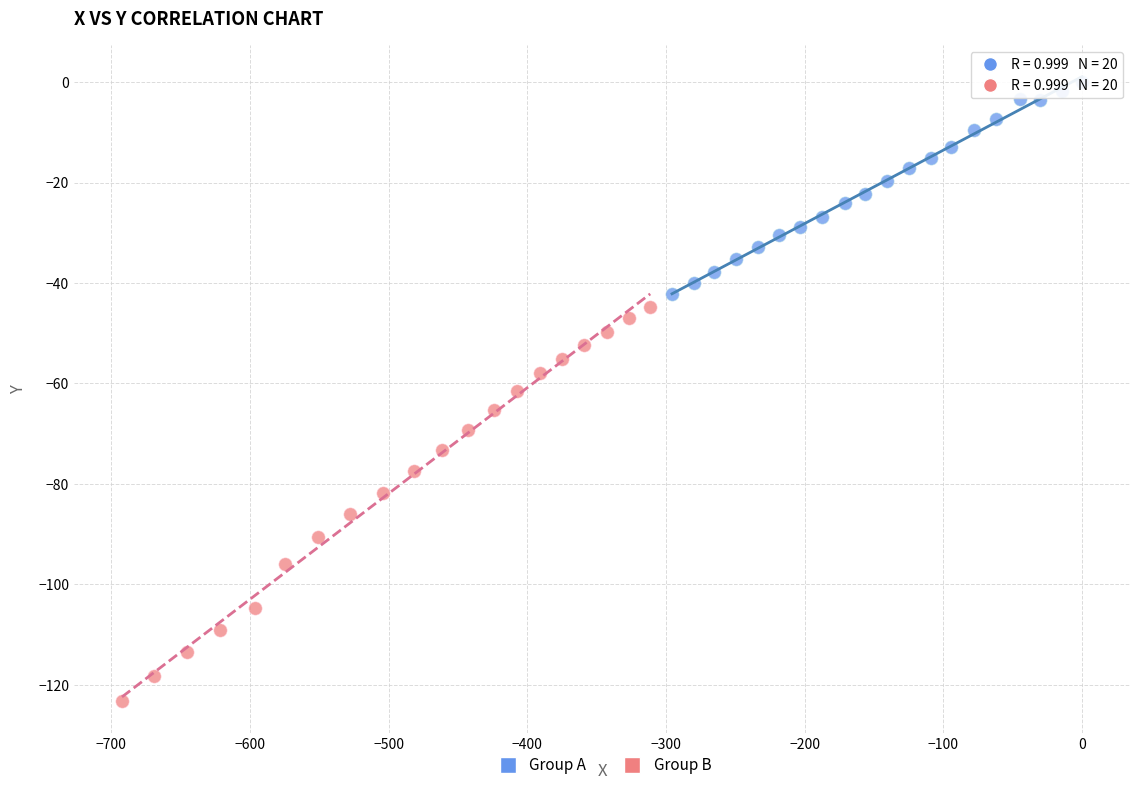

Which series contains the highest Y value?

Group A